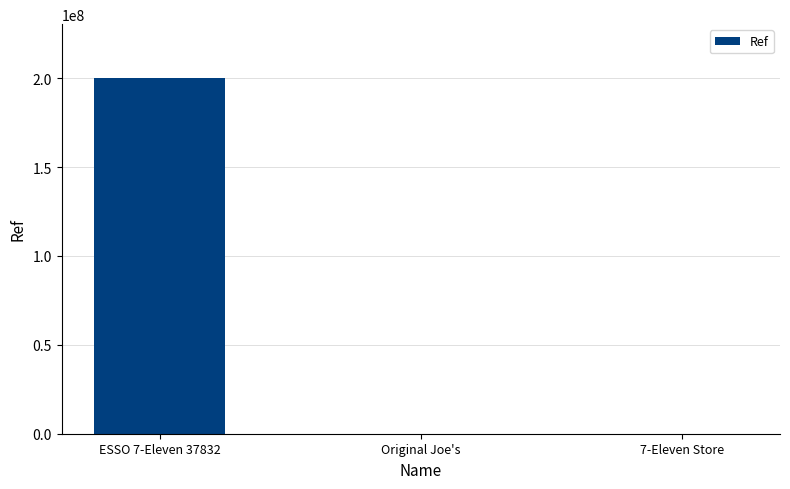

At which label is the value closest to 100155360?

7-Eleven Store